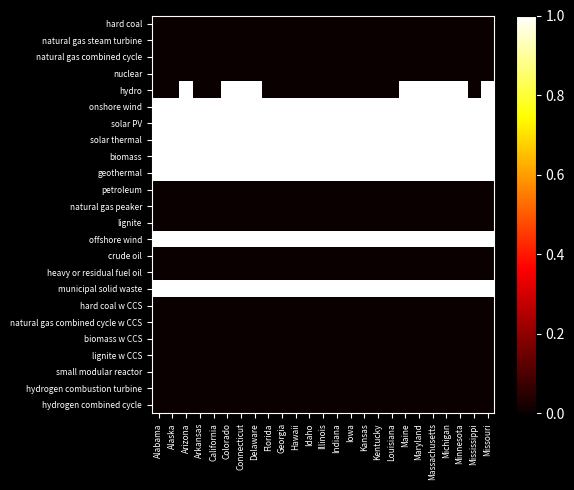

What is the spread (max minus min) of values at Alaska?

1